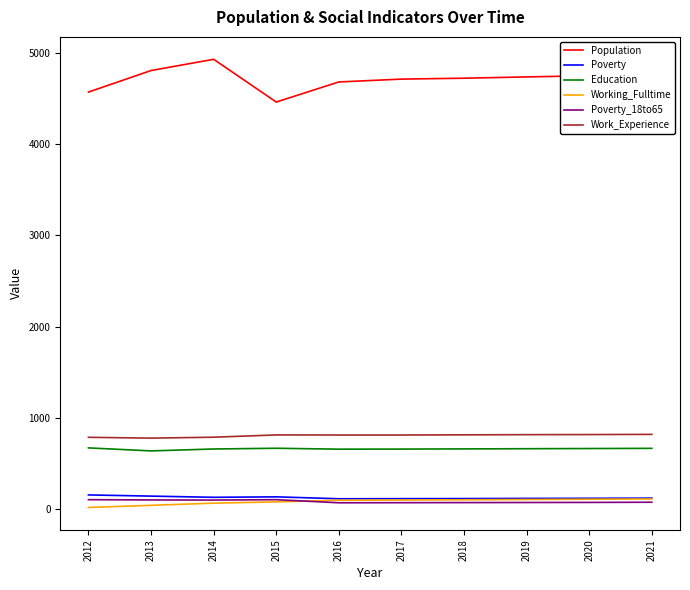

What is the minimum value shown in the chart?

22